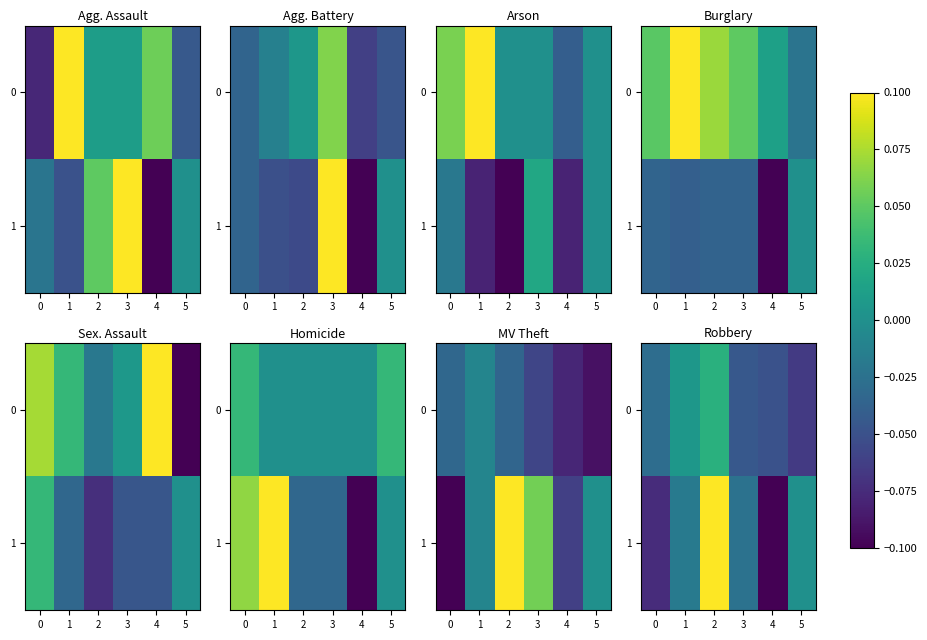

At which category is the sum across all series the highest?

2